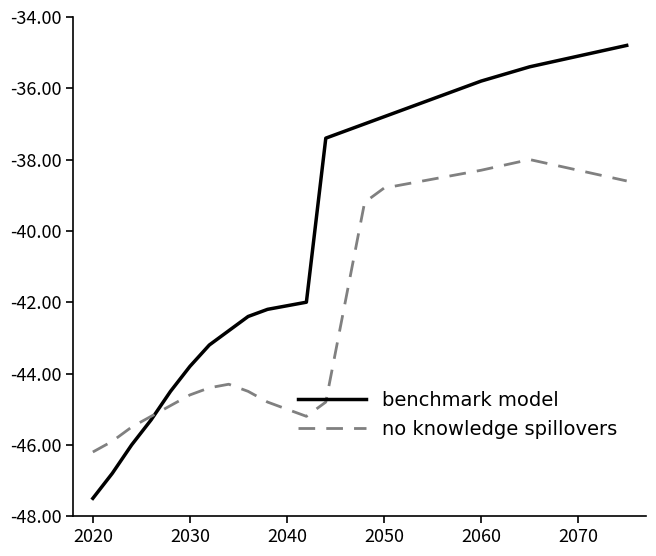

Which series has the widest spread of values?

benchmark model